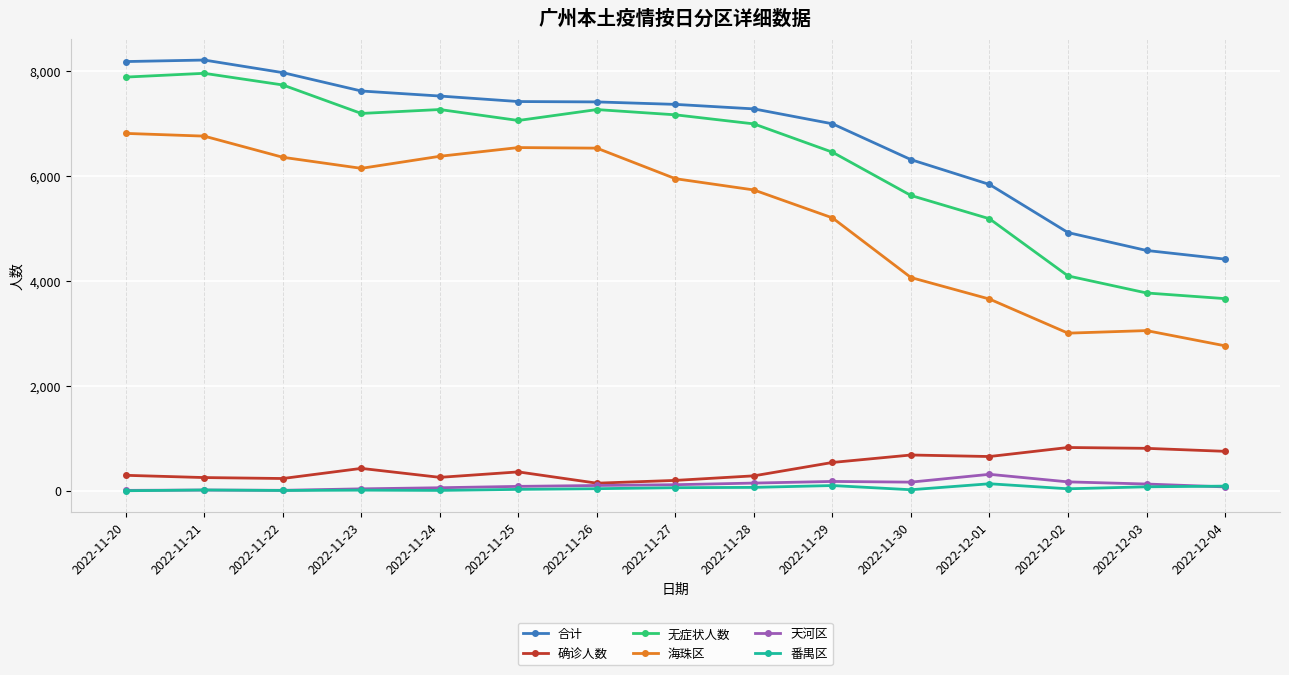

True or false: 天河区 has more than 2 interior local peaks.

True